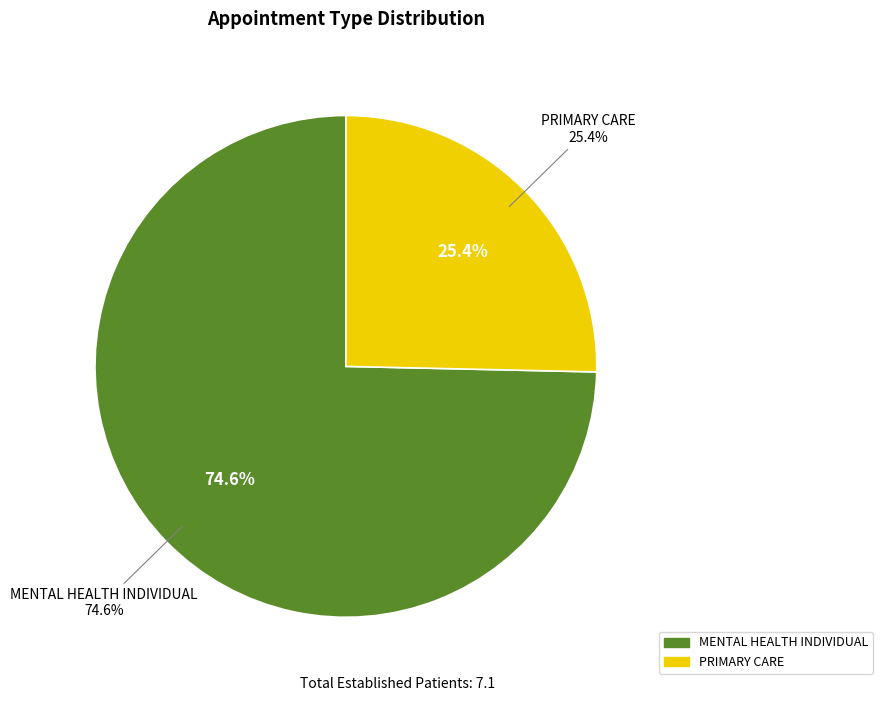

Count the number of slices in the pie.

2